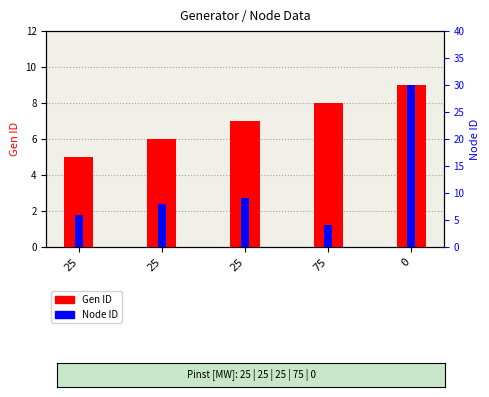

Which series has the largest total across all categories?

Node ID